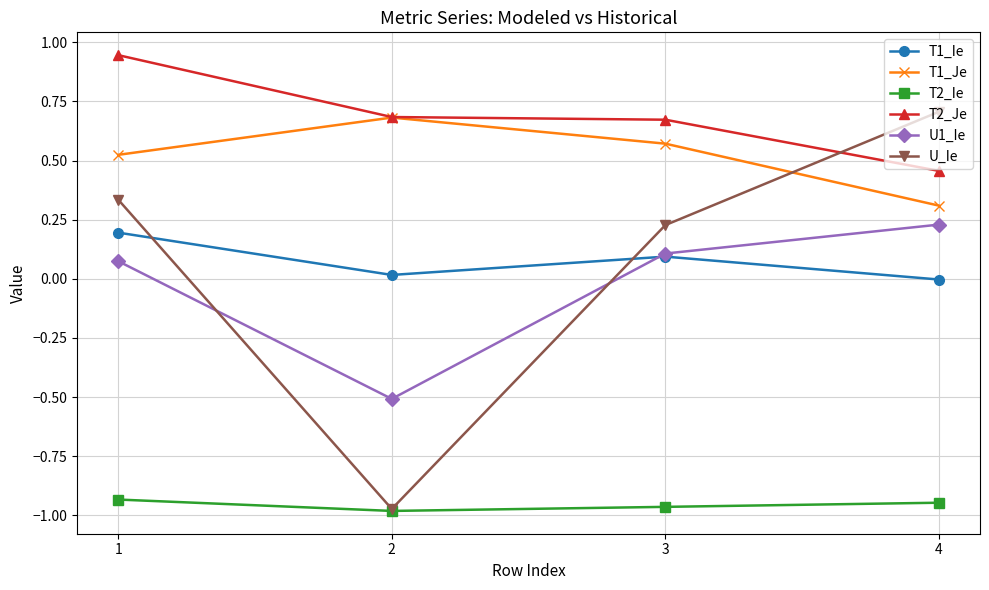

True or false: U1_Ie and T2_Ie cross at least once.

False